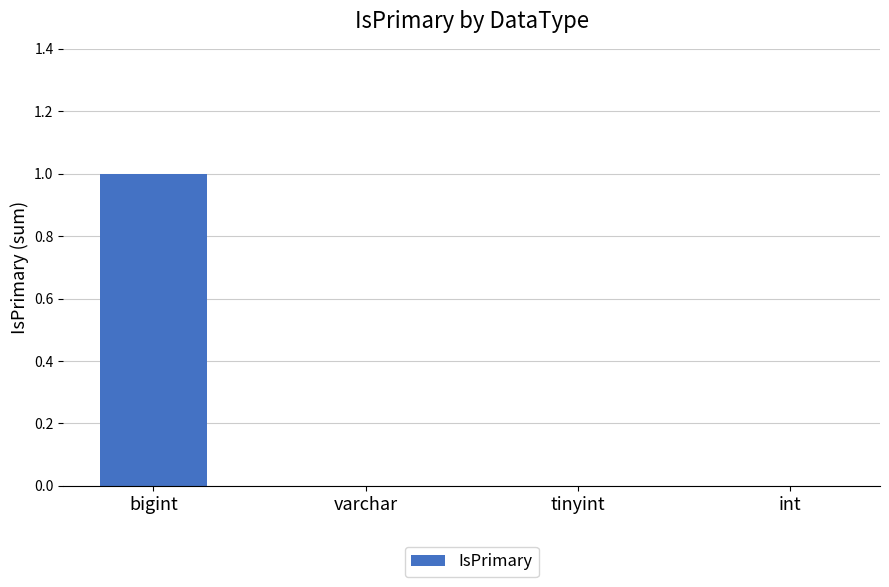

Count the values in the range 0 to 1.

4